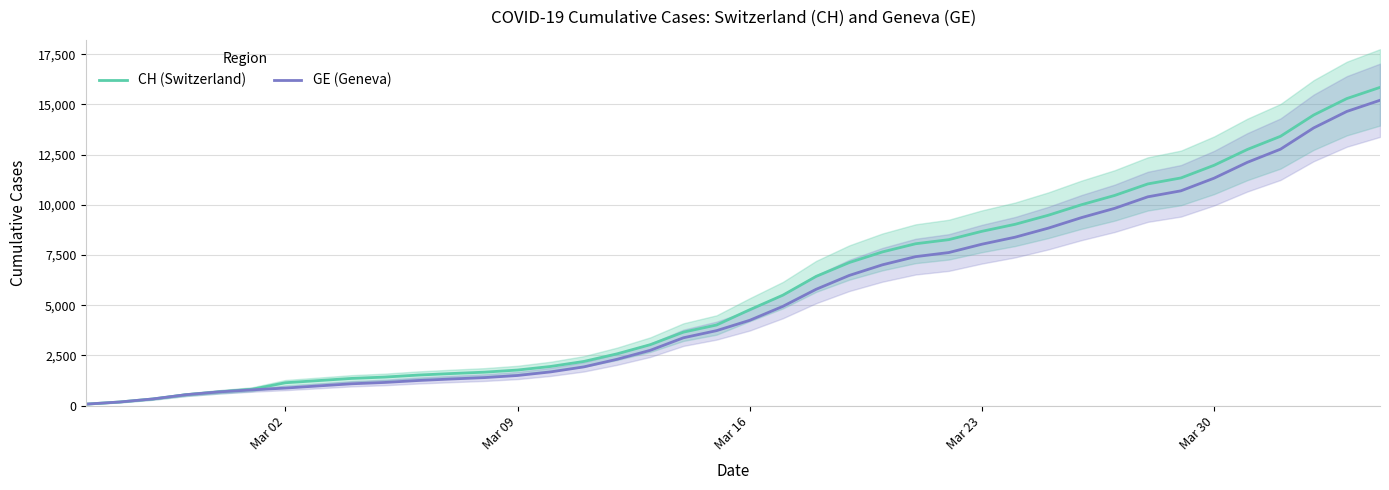

What is the difference between the second highest and minimum values in the CH (Switzerland) series?

15221